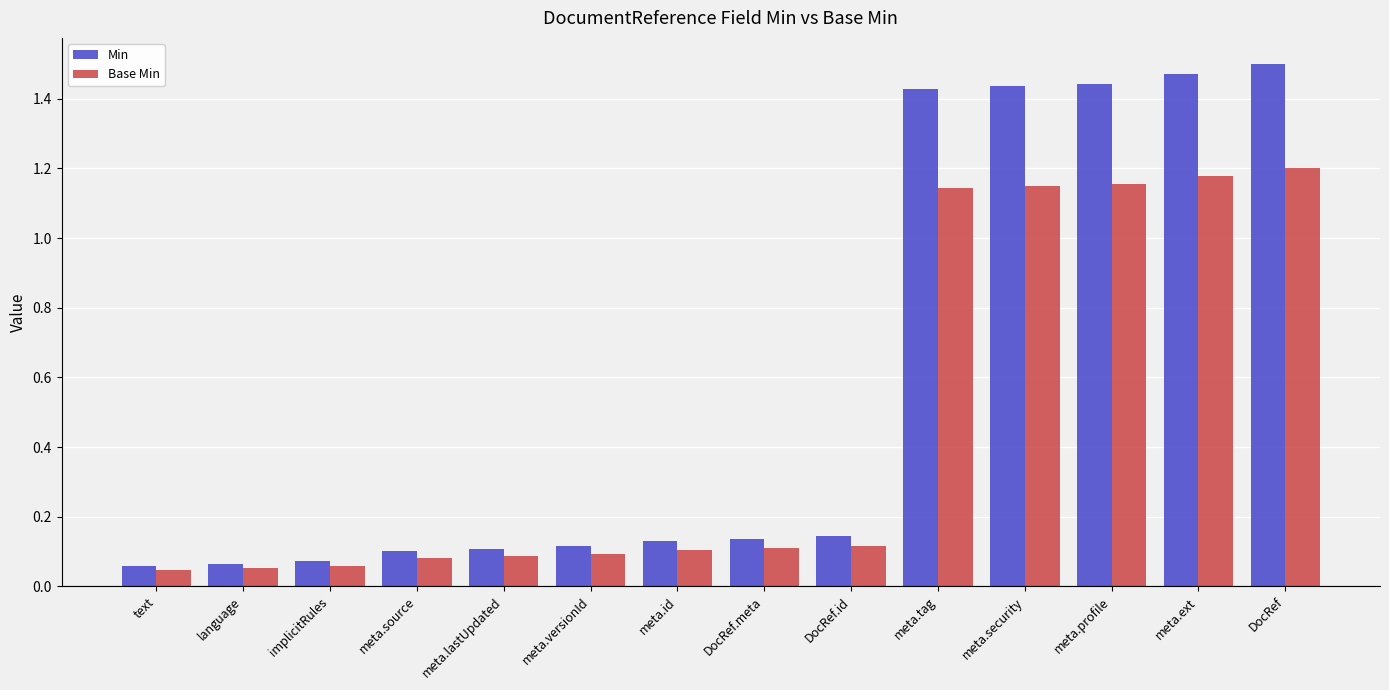

Rank the series by their average value, from lowest to highest.

Base Min, Min